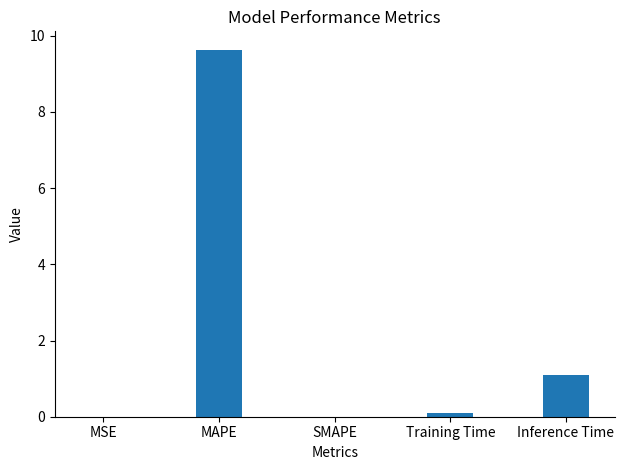

Which has a higher value, MAPE or MSE?

MAPE